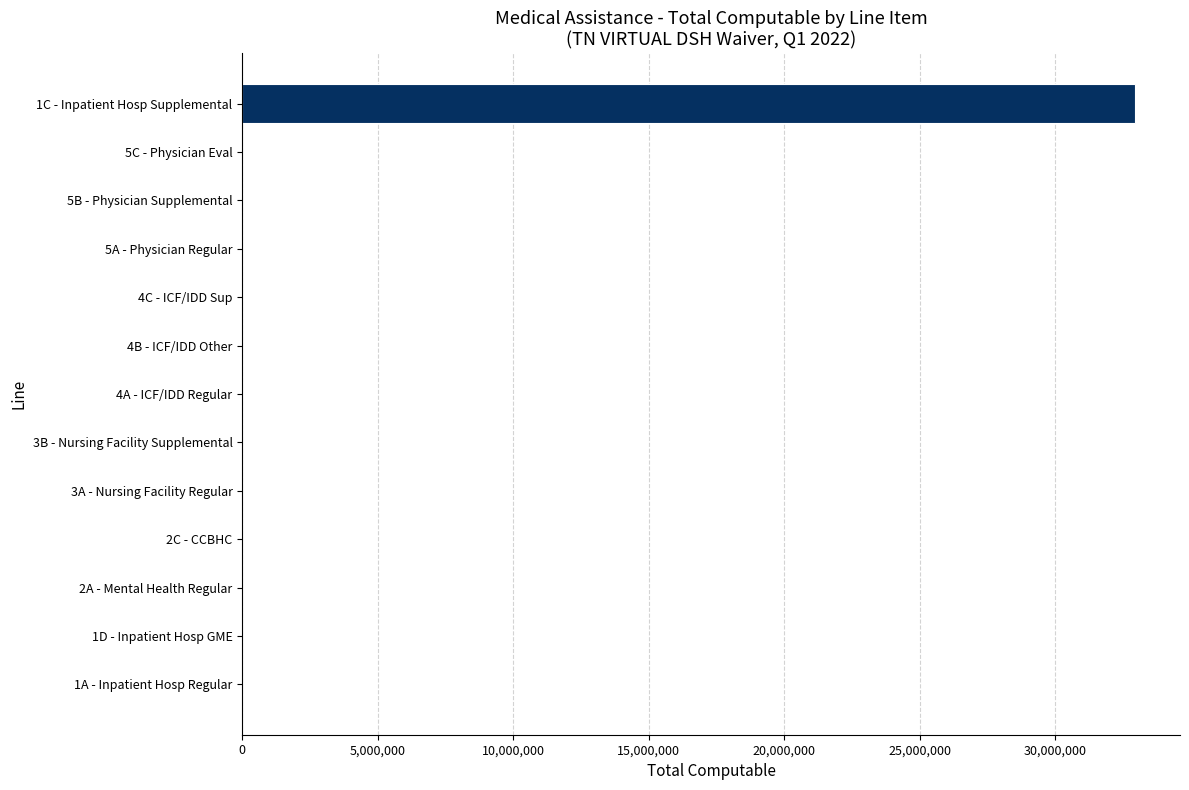

Which category has the highest value across all series?

1C - Inpatient Hosp Supplemental